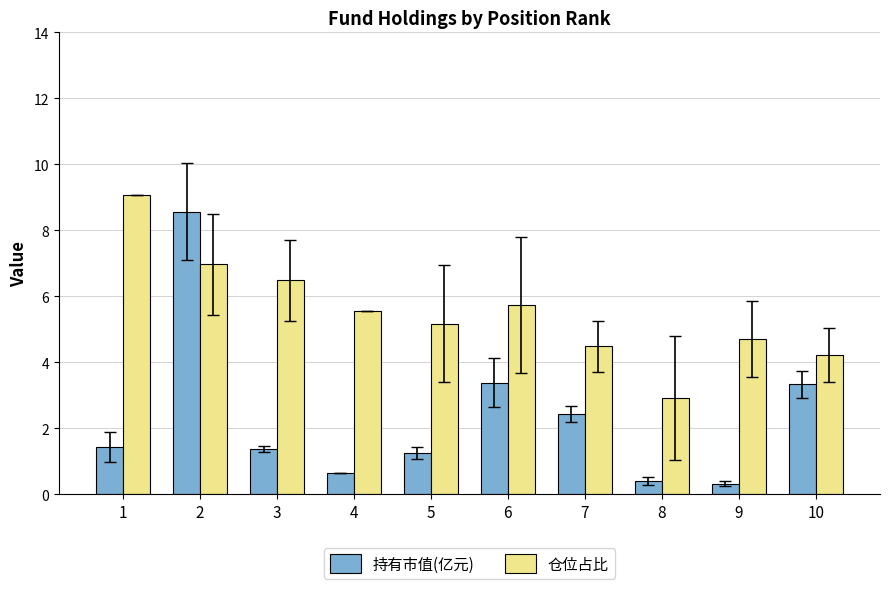

Does the chart contain stacked bars?

No